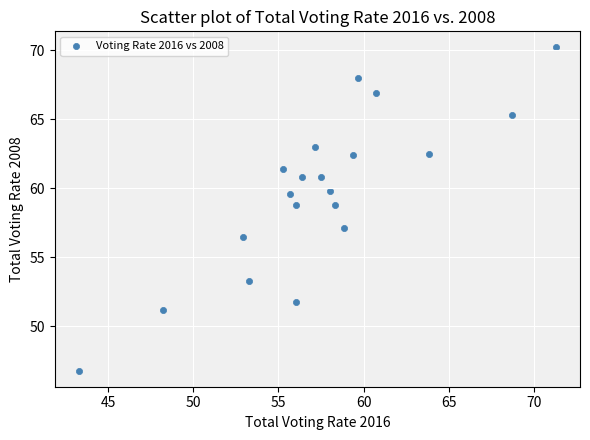

What is the range of X values (max minus min)?

28.0